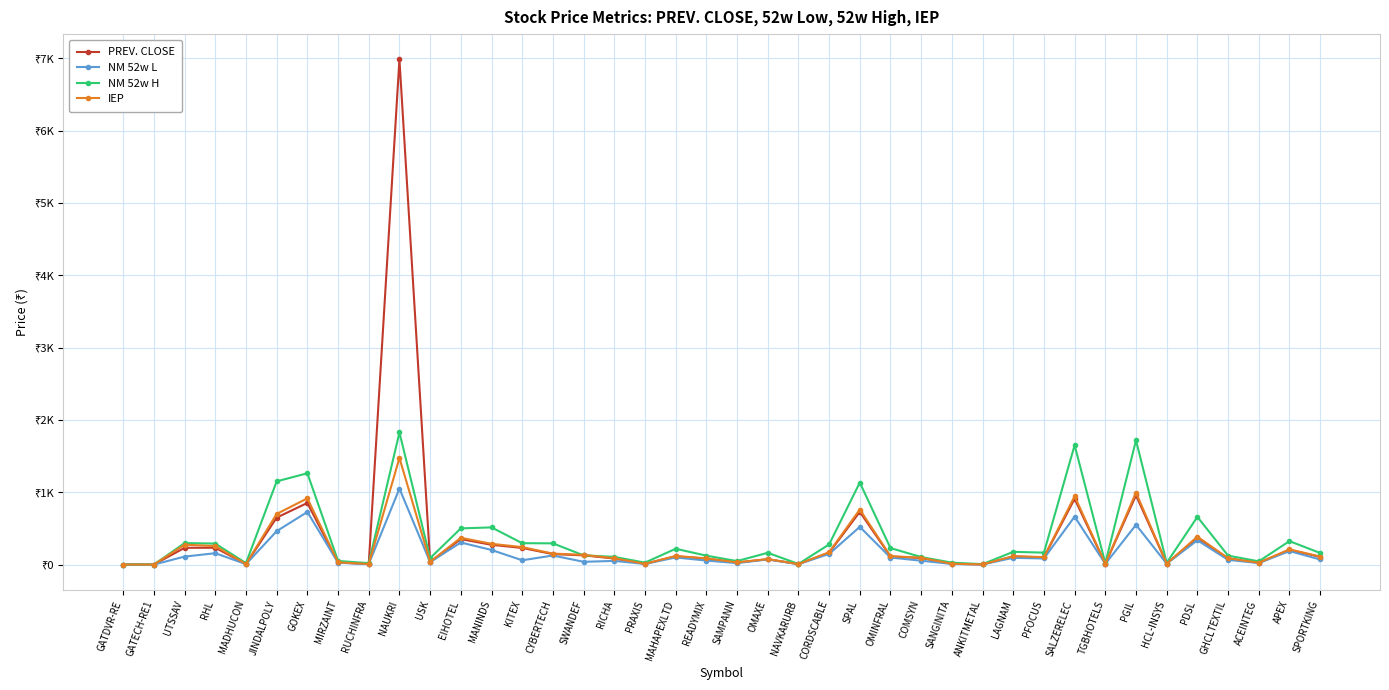

At EIHOTEL, list the series in order from smallest to largest.

NM 52w L, PREV. CLOSE, IEP, NM 52w H